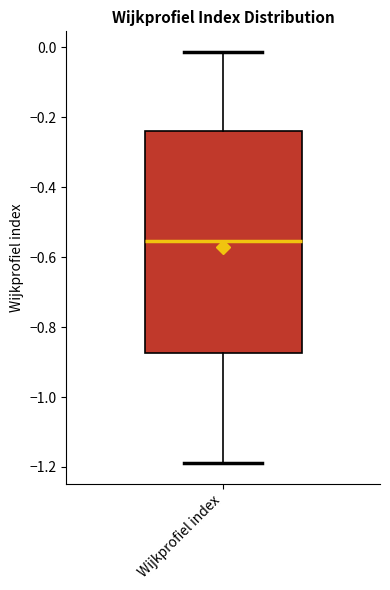

Transcribe this box plot: give where the median line is, the range the box spans, and where the two whiskers end, as read against the y-axis. The values are not printed on the chart, so give them approximately, as read against the axis.

median -0.56, box -0.88 to -0.24, whiskers -1.18 to -0.02